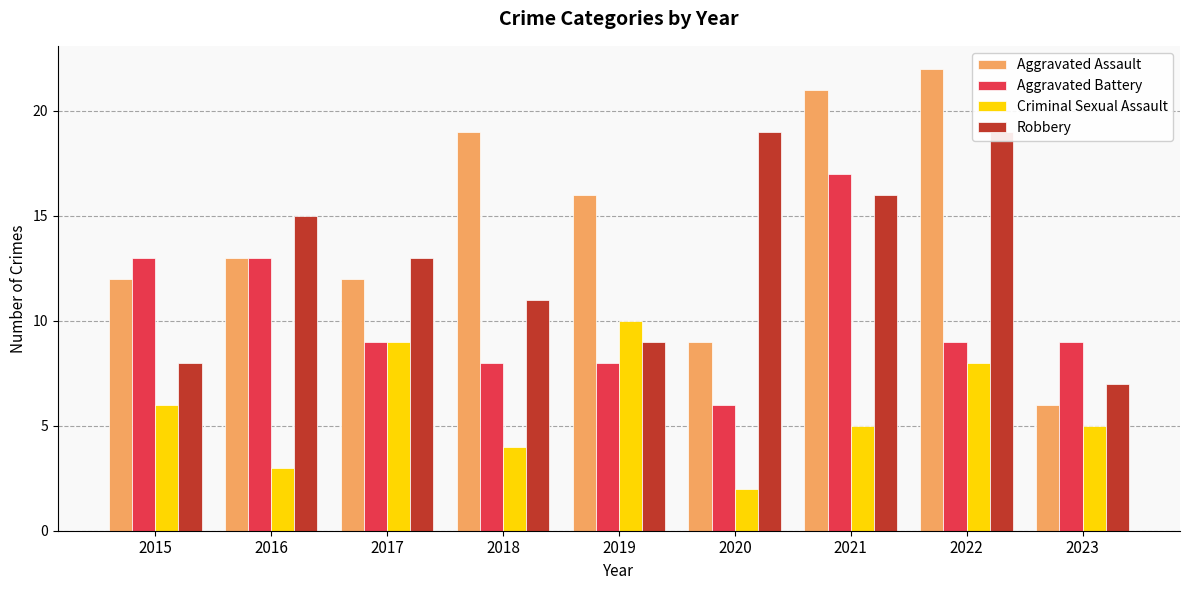

Reading right to left, list all the values displayed in this chart.

Aggravated Assault: 6	22	21	9	16	19	12	13	12
Aggravated Battery: 9	9	17	6	8	8	9	13	13
Criminal Sexual Assault: 5	8	5	2	10	4	9	3	6
Robbery: 7	19	16	19	9	11	13	15	8